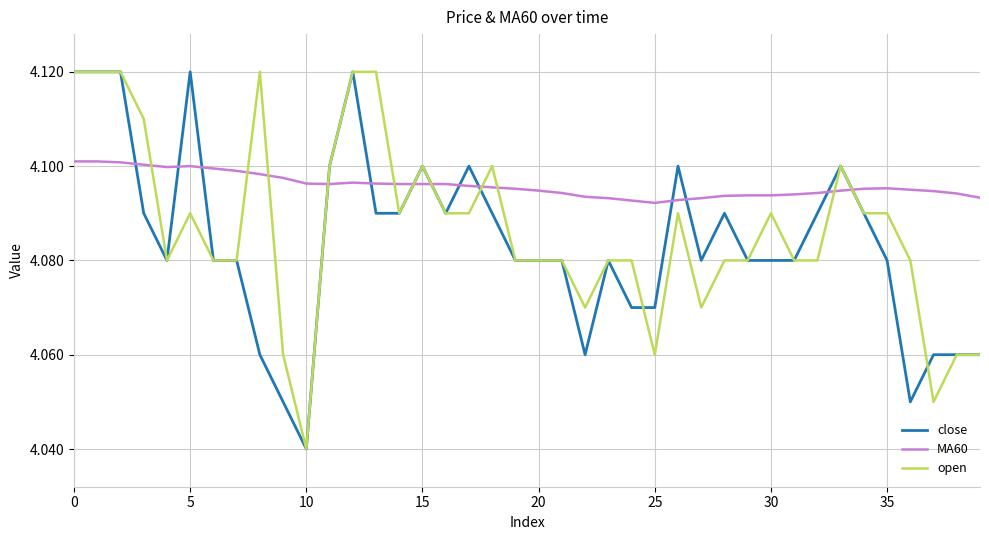

List the series in order of their overall mean, lowest first.

close, open, MA60